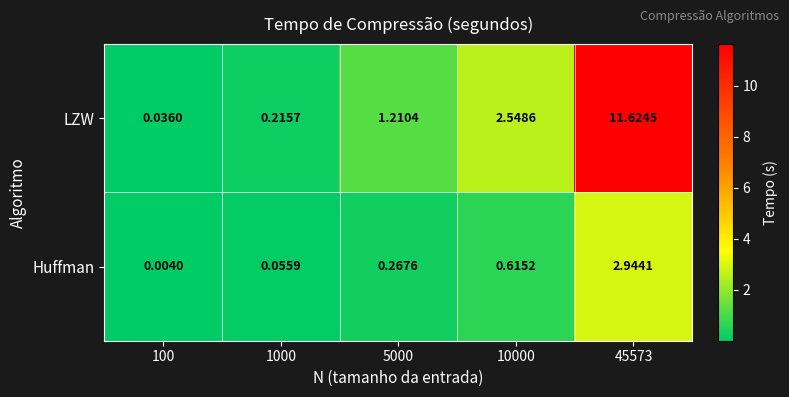

Is the value of Huffman at 5000 greater than the value of LZW at 5000?

No